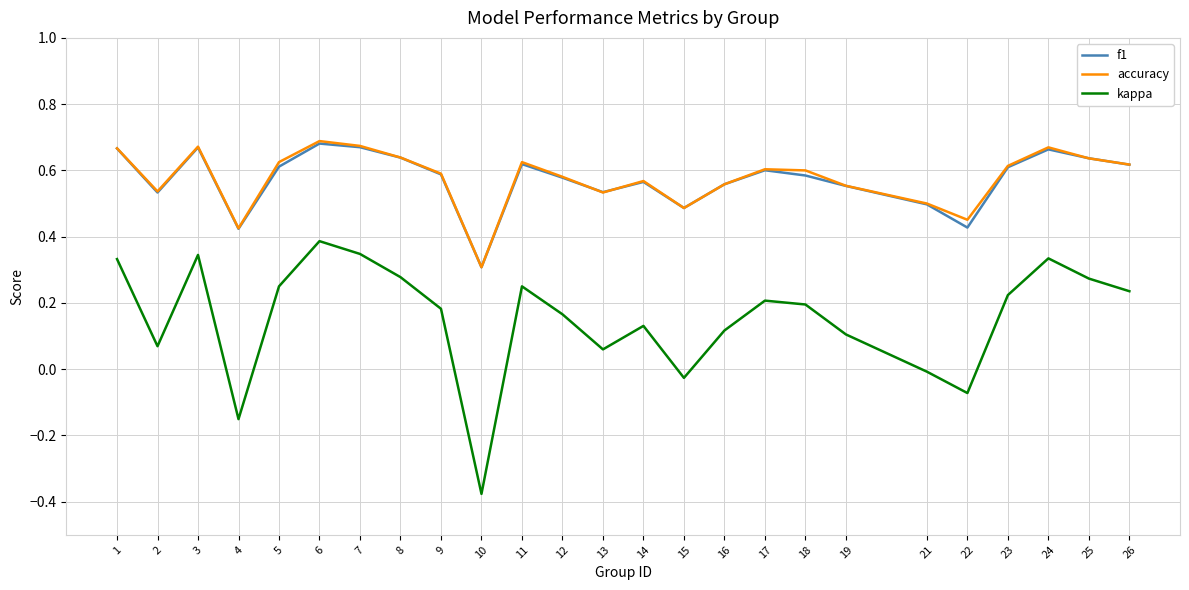

Is the value of f1 at 25 greater than the value of accuracy at 18?

Yes